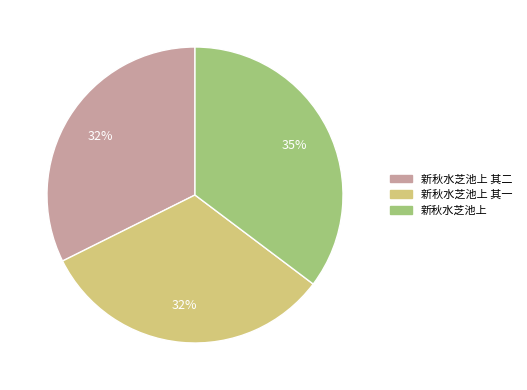

Is there a majority slice in this chart?

No